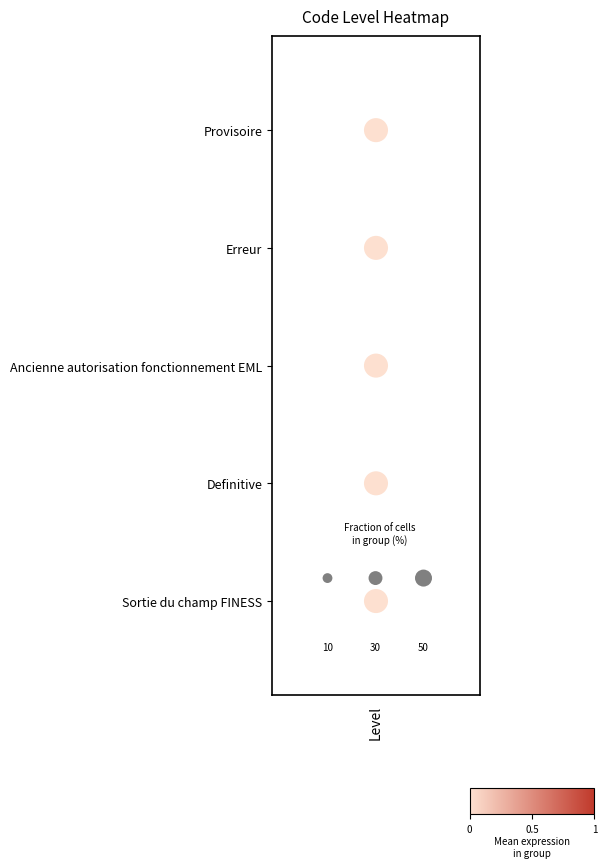

The value at 3 is 1. True or false?

False